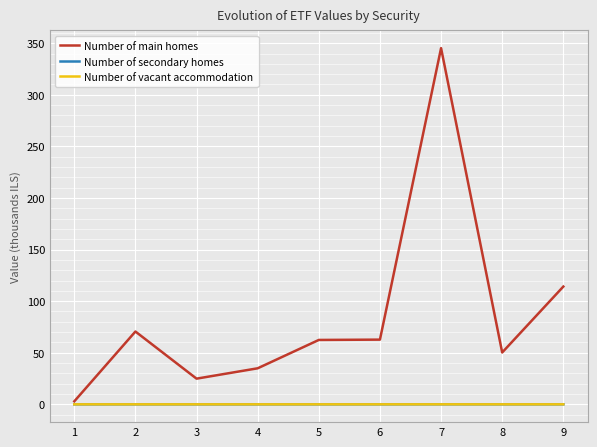

The value of Number of secondary homes at 4 is 0.0. True or false?

True